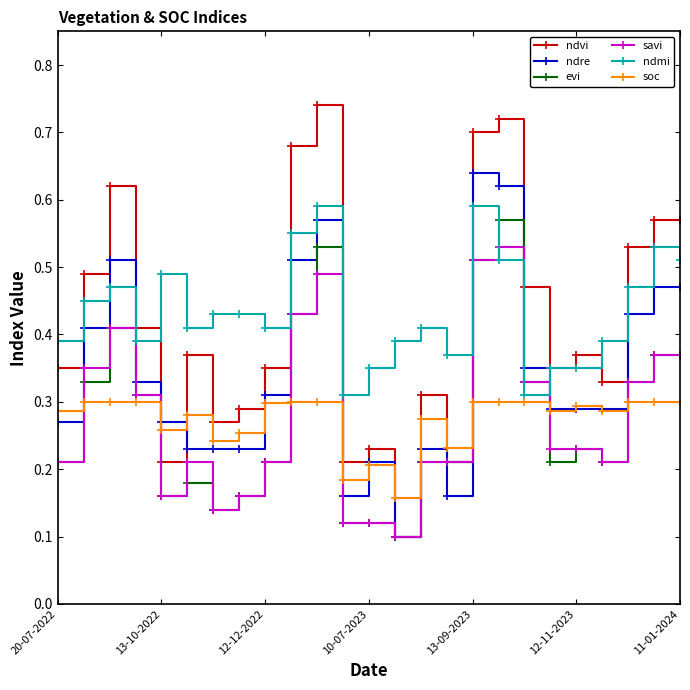

True or false: ndvi has more than 1 interior local peaks.

True